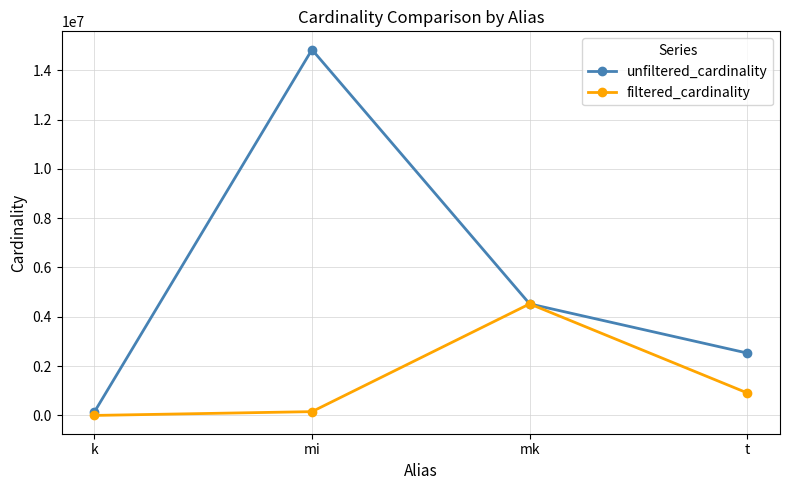

The value of filtered_cardinality at t is 910581. True or false?

True